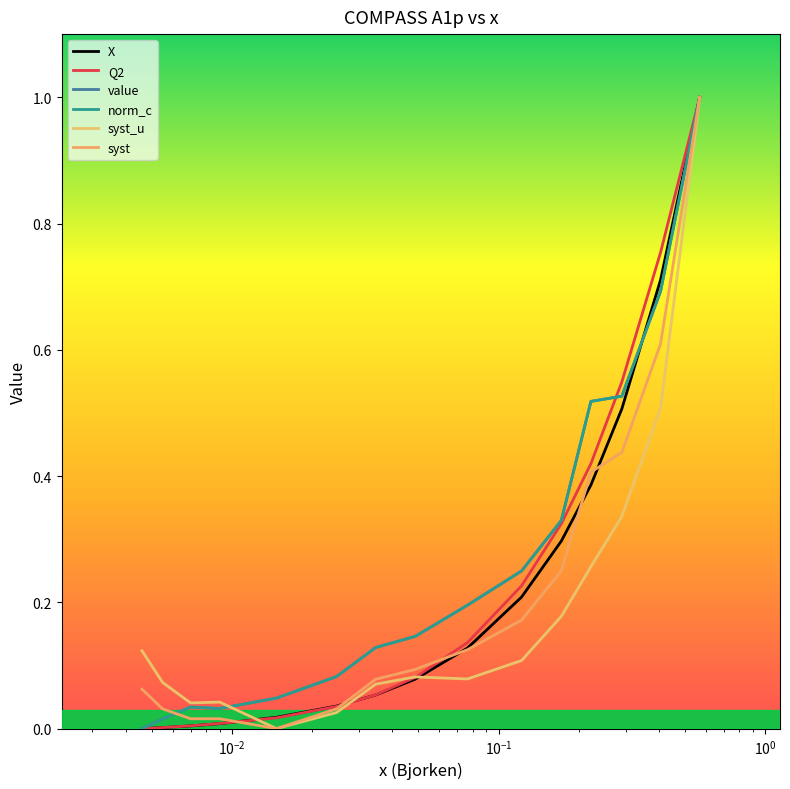

Does the chart display data point markers on the line(s)?

No